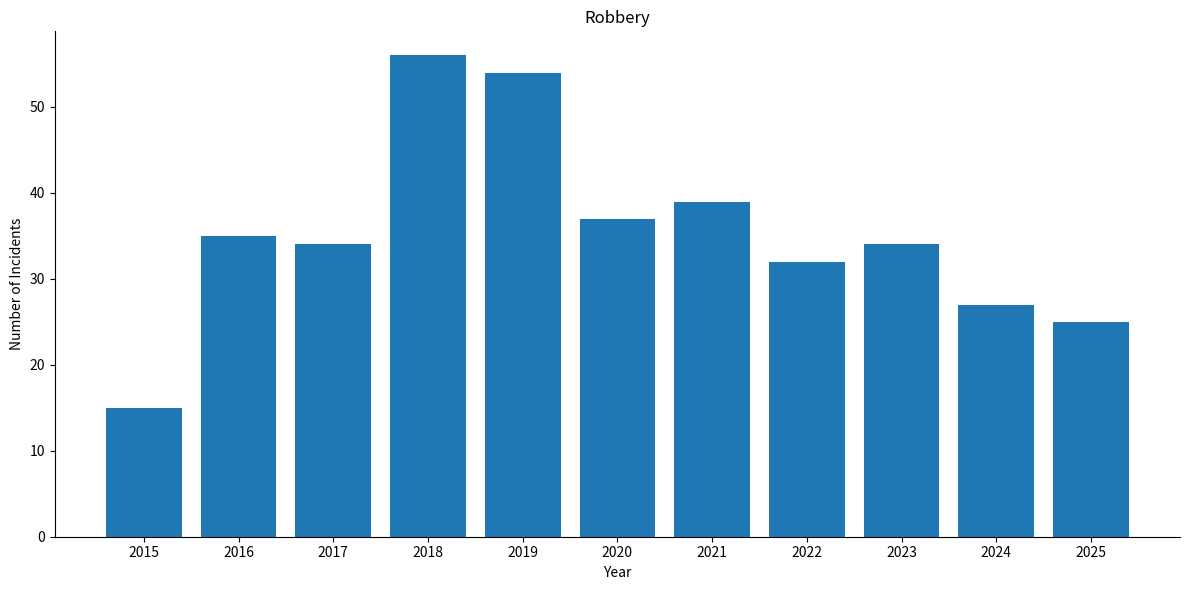

What is the maximum value shown in the chart?

56